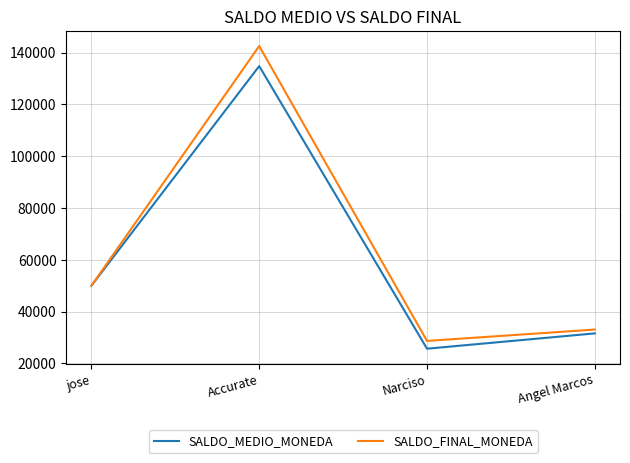

Rank the categories by SALDO_MEDIO_MONEDA value from lowest to highest.

Narciso, Angel Marcos, jose, Accurate